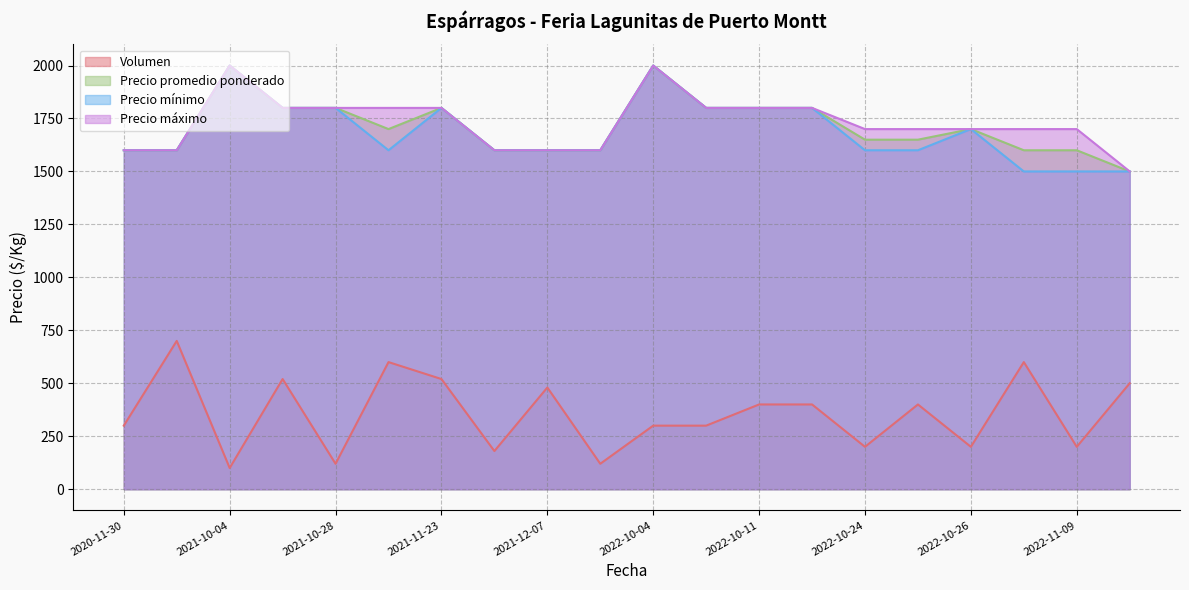

Which has a higher value, 2022-10-24 or 2022-10-04?

2022-10-04